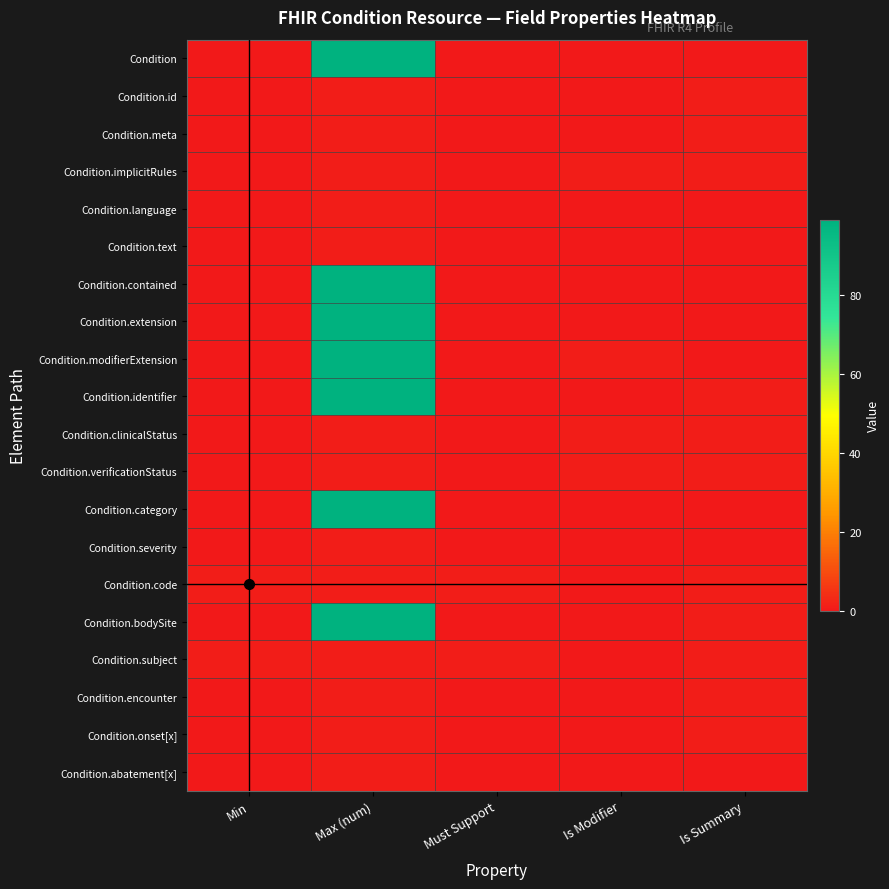

How many distinct data groups are displayed?

20